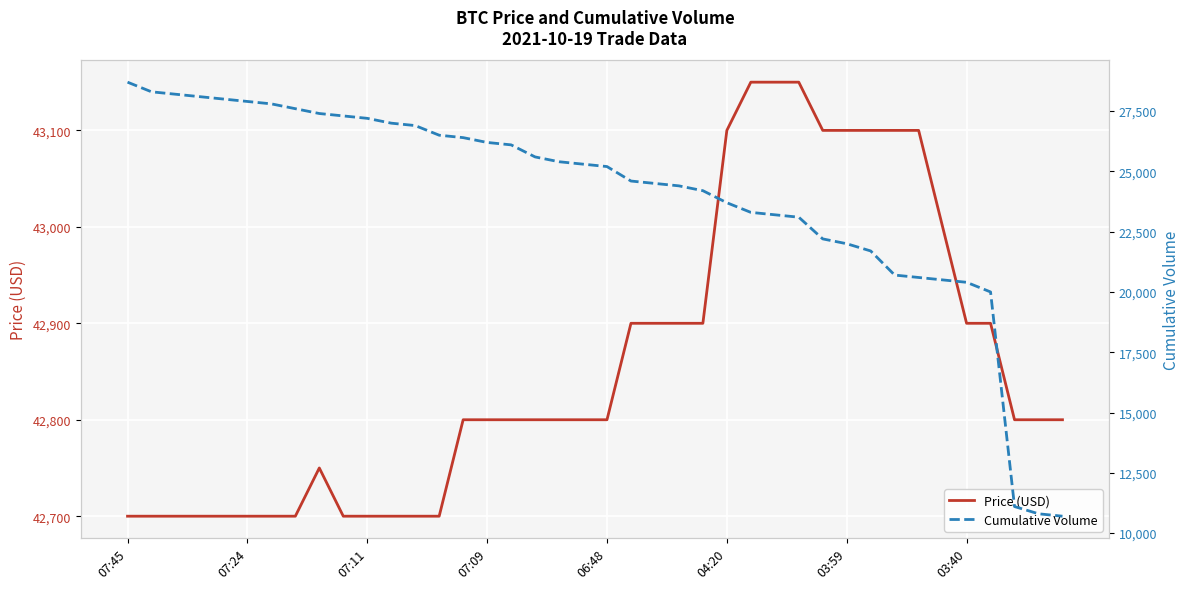

List the series in order of their overall mean, lowest first.

Cumulative Volume, Price (USD)